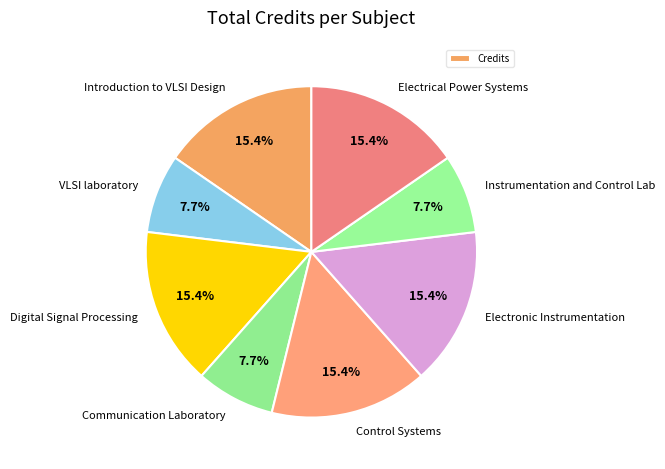

Between Instrumentation and Control Lab and Digital Signal Processing, which is larger?

Digital Signal Processing